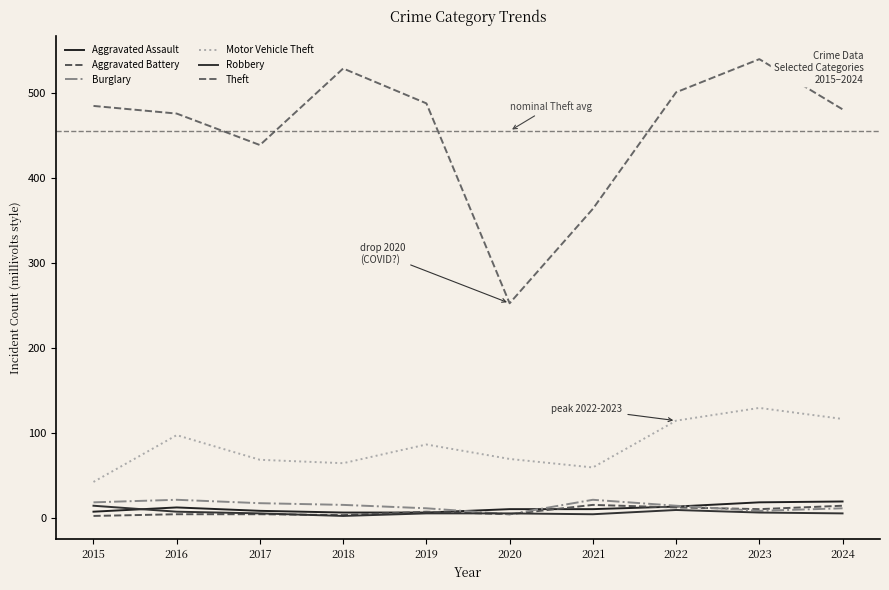

At which category is the sum across all series the highest?

2023